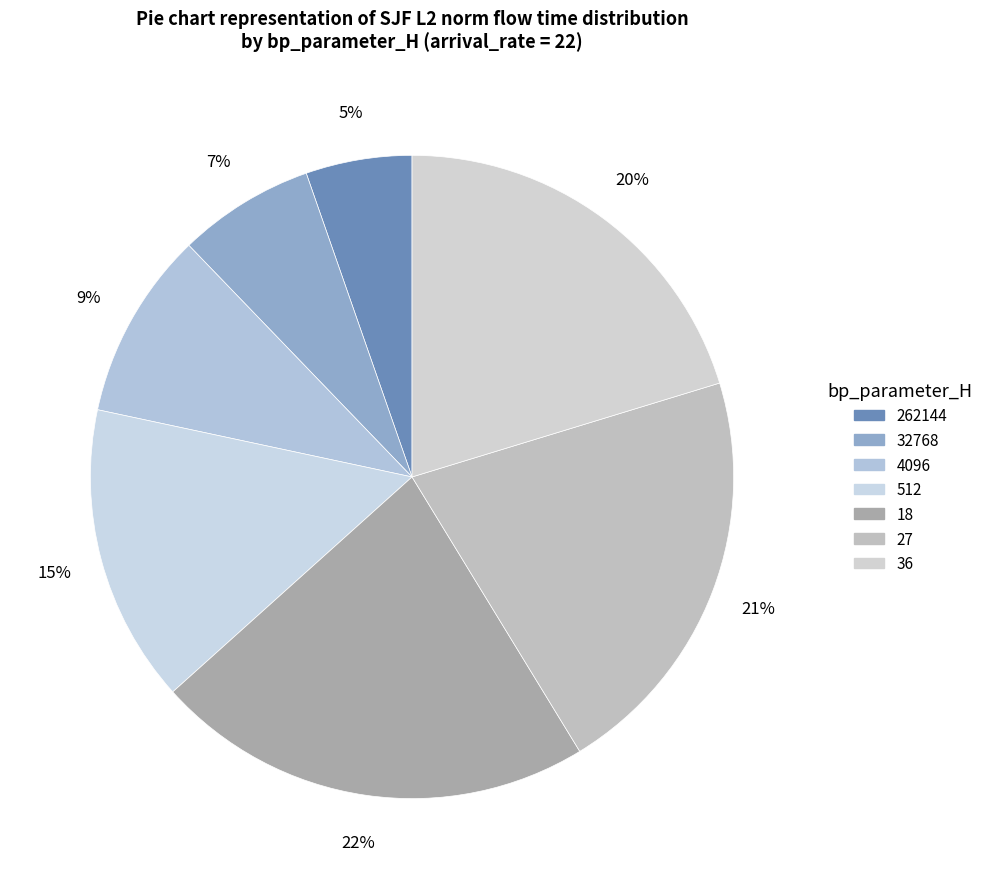

How many slices are in this pie chart?

7